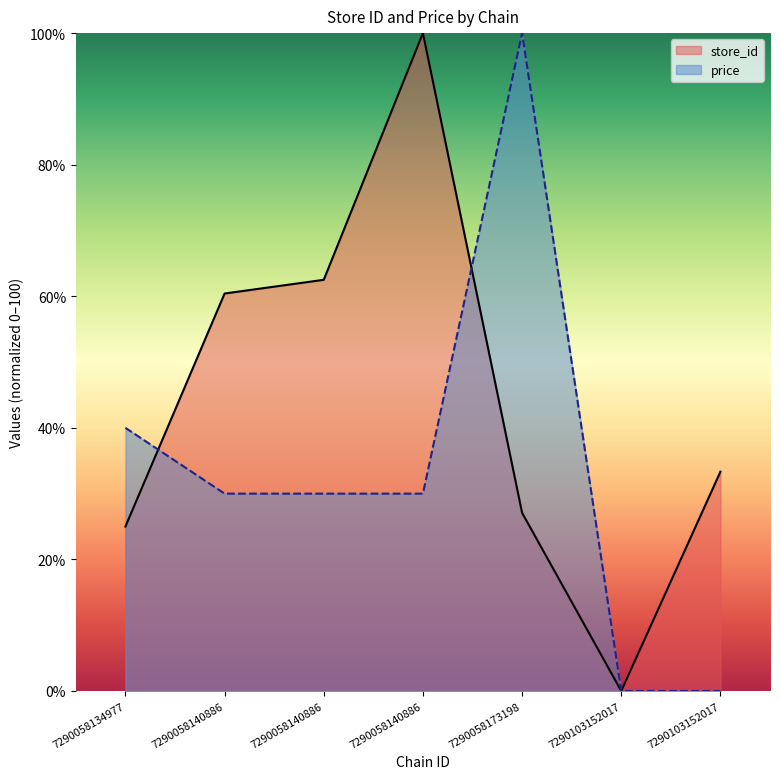

What is the sum of the store_id values at 7290058140886 and 7290058134977?

125.0